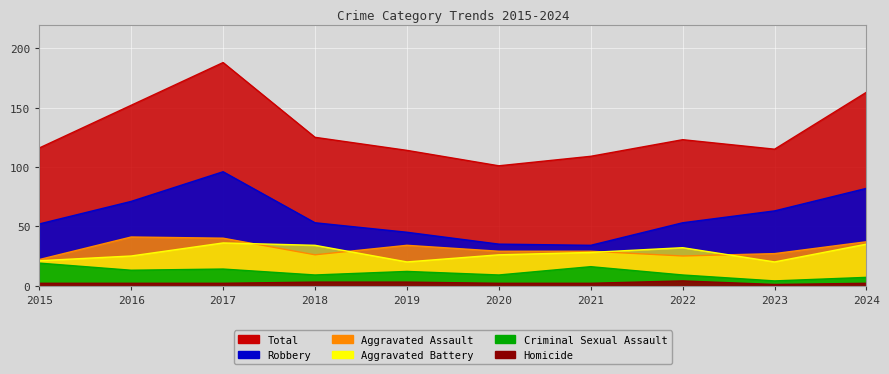

What is the difference between the maximum and minimum values in the Aggravated Battery series?

16